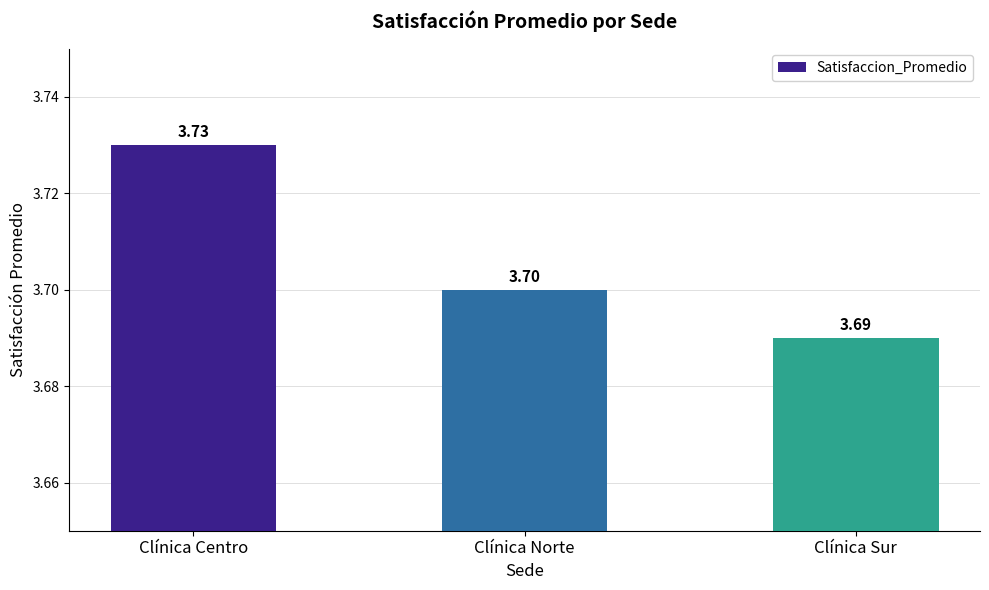

The chart shows a value of 3.7 at Clínica Sur. True or false?

True